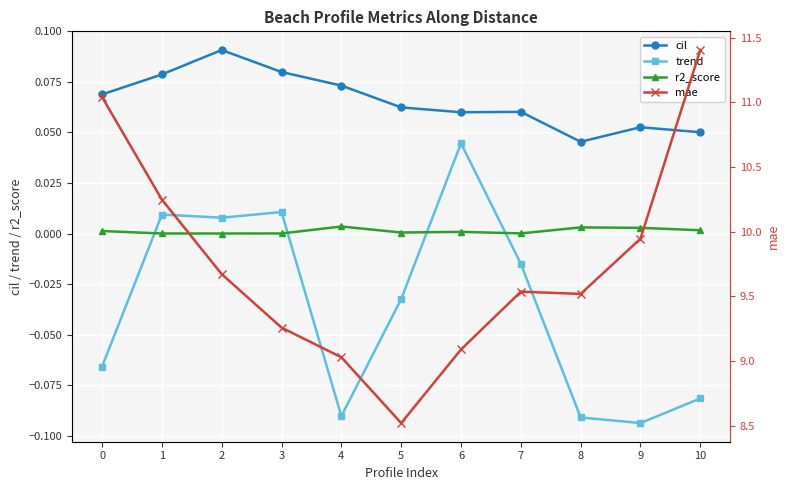

What is the smallest value displayed?

-0.1